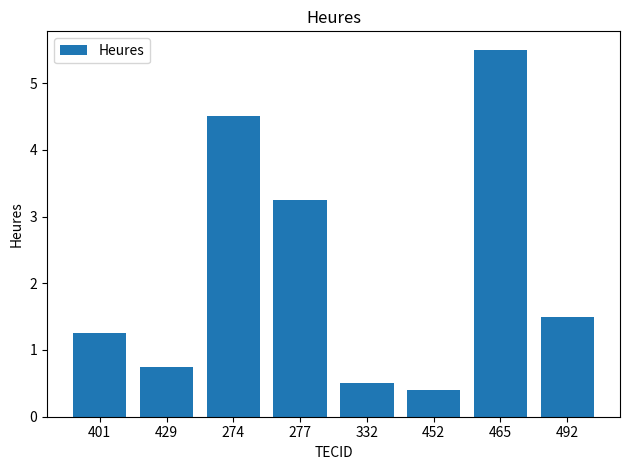

List the labels in order of value, smallest first.

452, 332, 429, 401, 492, 277, 274, 465